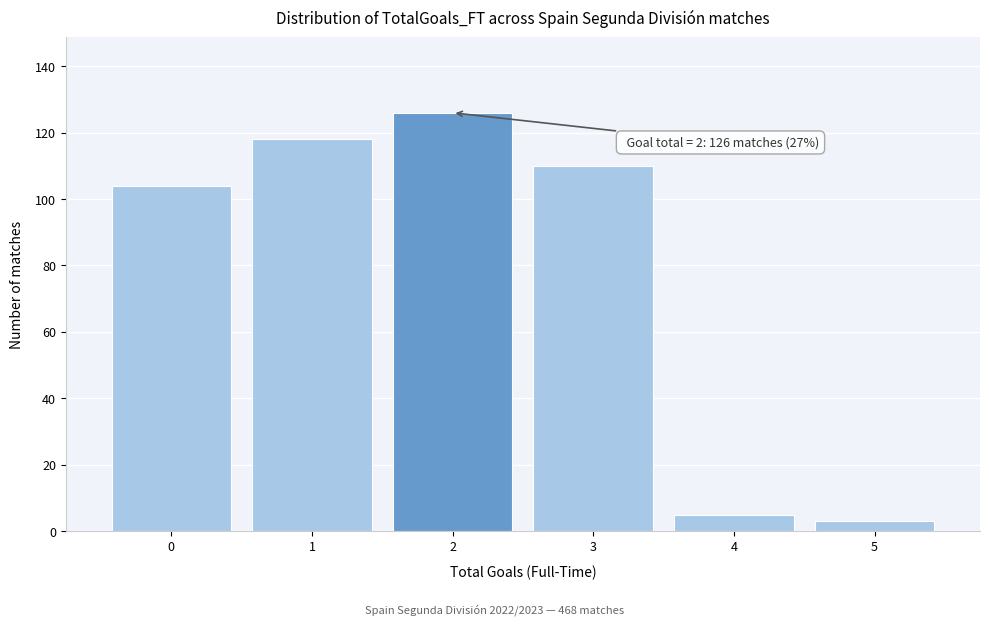

Over which range of the x-axis is the bar tallest?

1.5 to 2.5